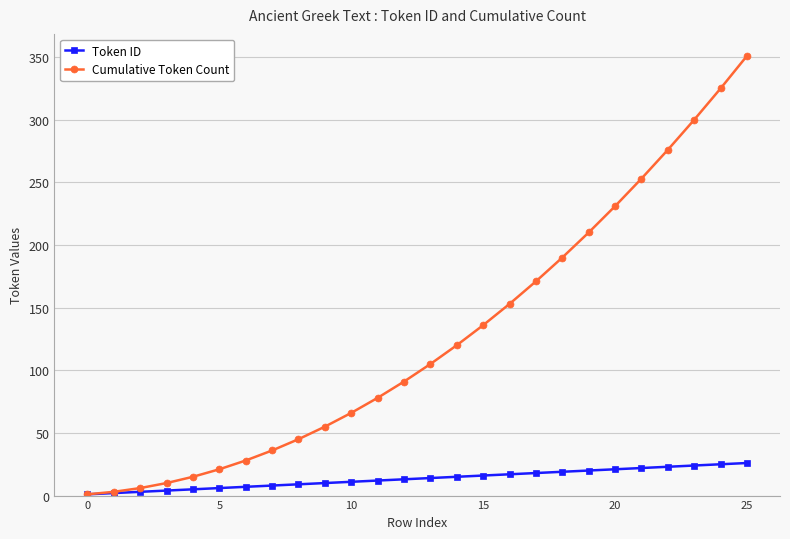

How many lines are shown in the chart?

2